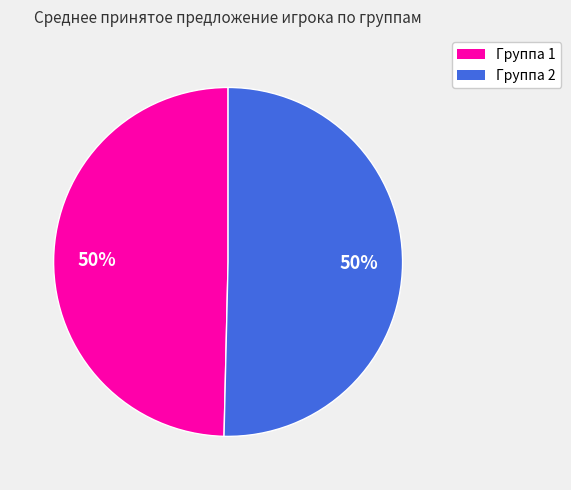

Is the sum of Группа 2 and Группа 1 greater than half?

Yes